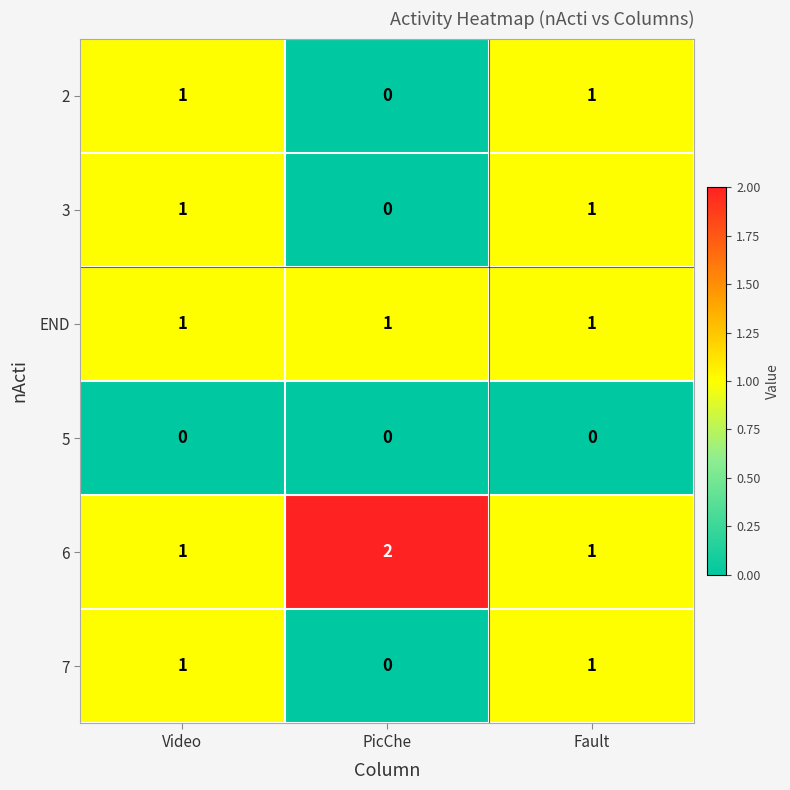

What is the sum of all END values?

3